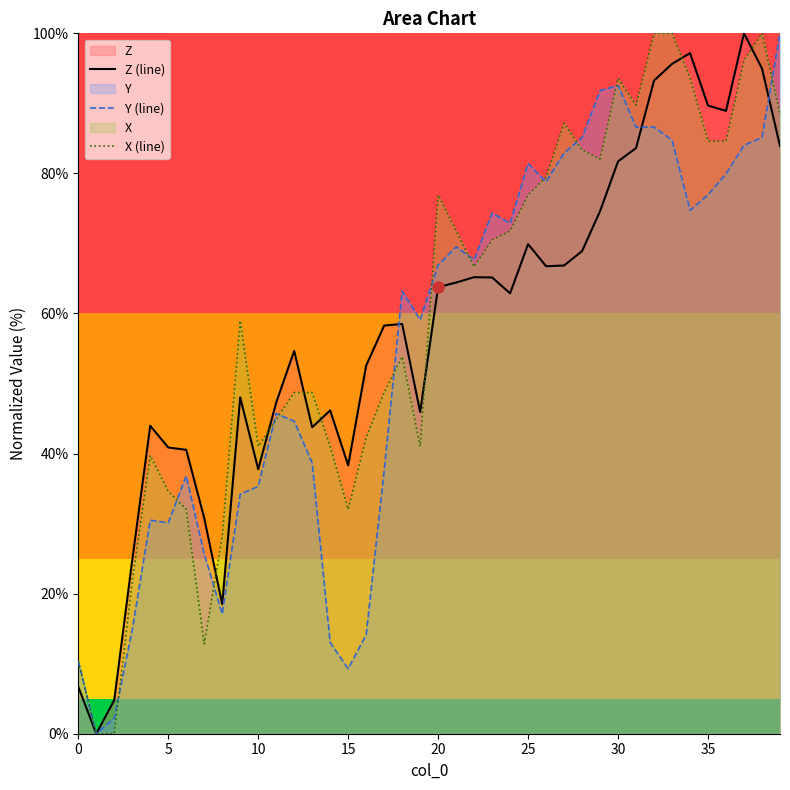

What is the label of the 6th point from the right?

34